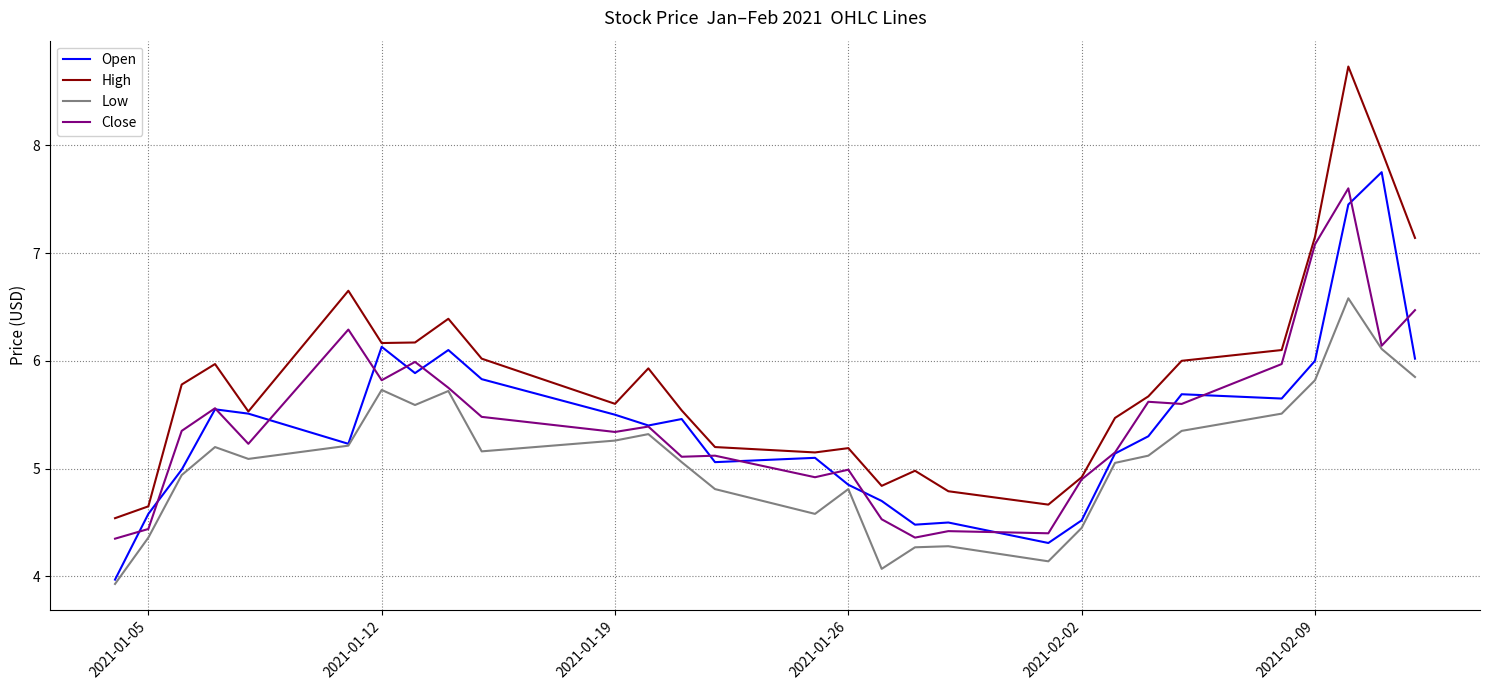

What is the highest value of the Close series?

7.6